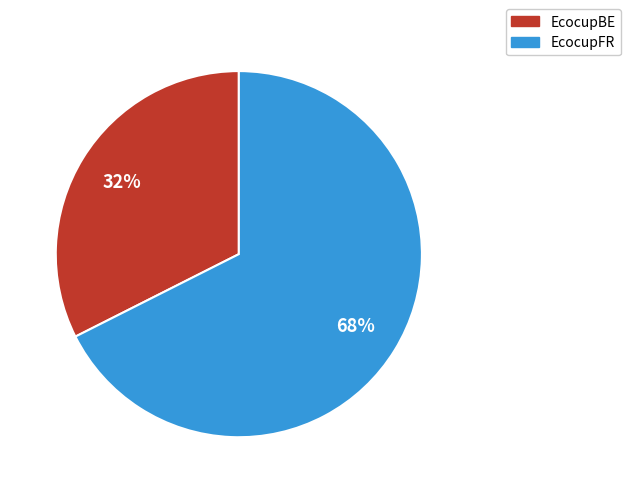

To the nearest percent, what is the combined percentage of EcocupFR and EcocupBE?

100%